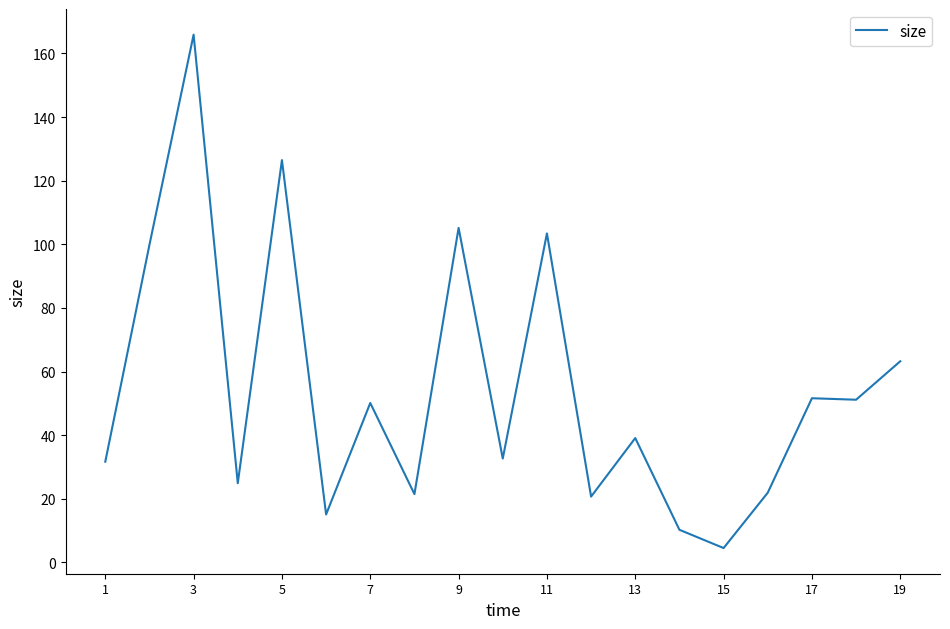

What is the average value?

54.7